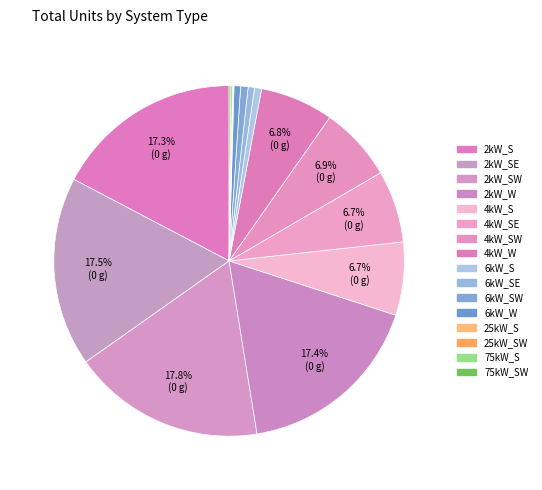

Approximately how many times larger is the value at 4kW_SW compared to 4kW_W?

1.0